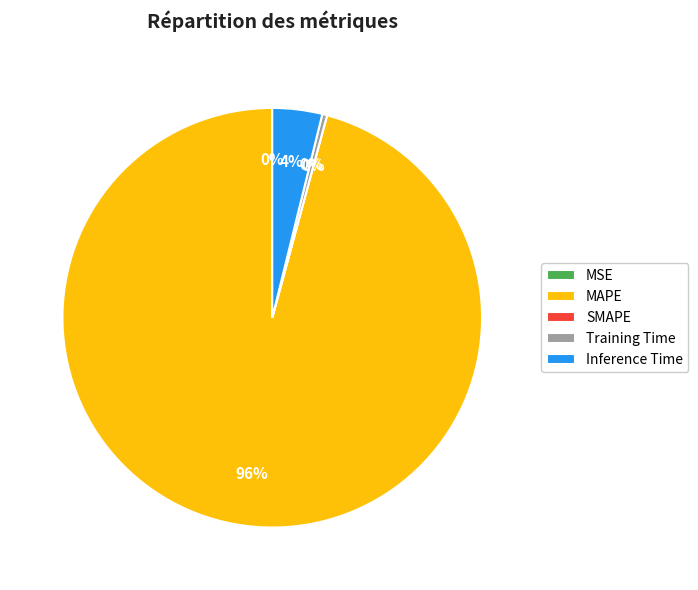

What portion of the pie excludes MSE?

100.0%